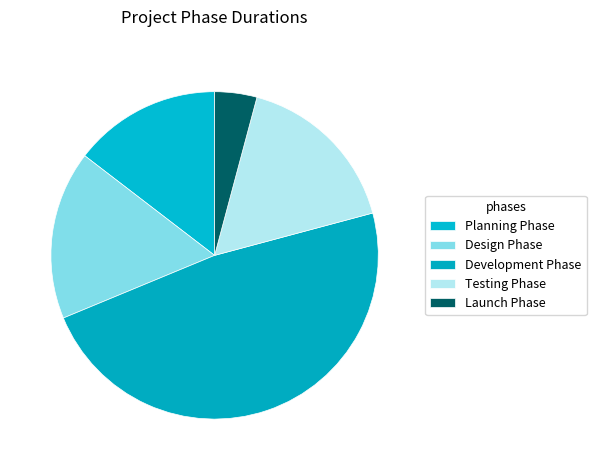

How many segments does this pie chart have?

5